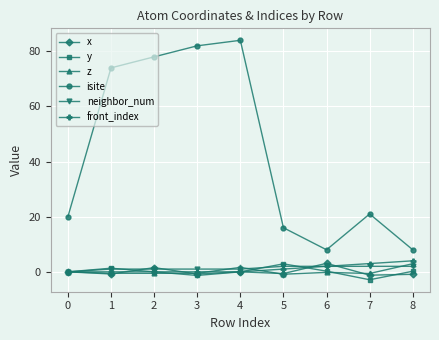

What is the minimum value for z?

-0.9